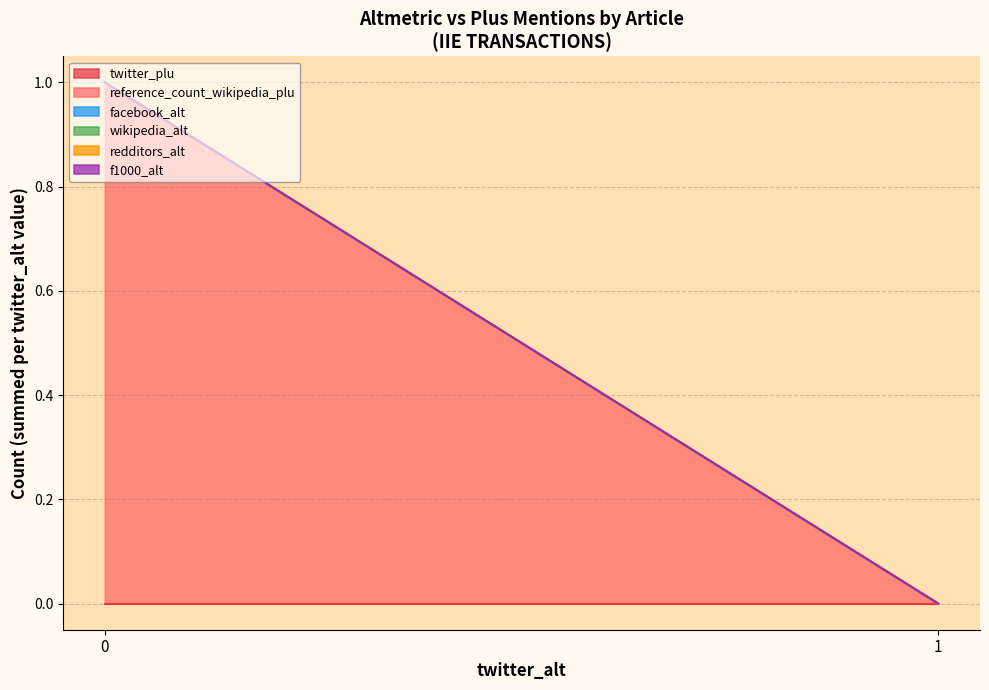

Does the chart have visible grid lines?

Yes